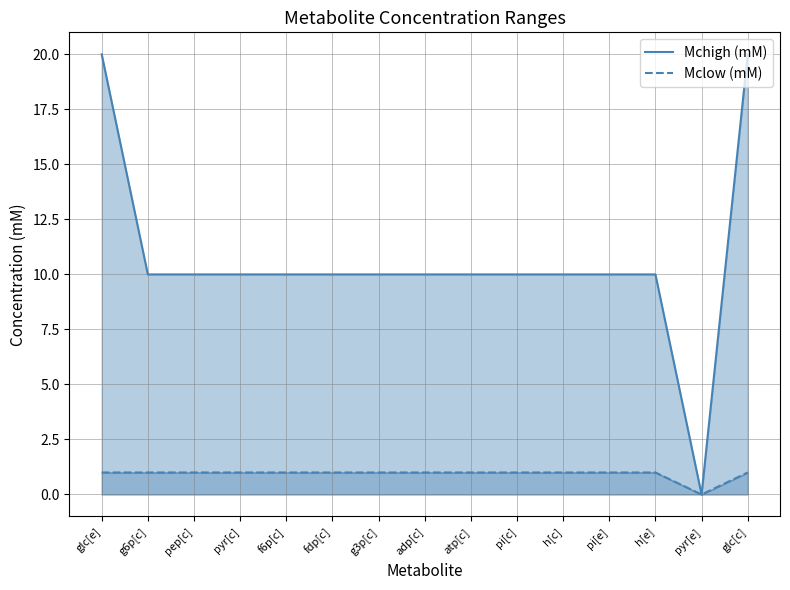

Which series has the largest total across all categories?

Mchigh (mM)